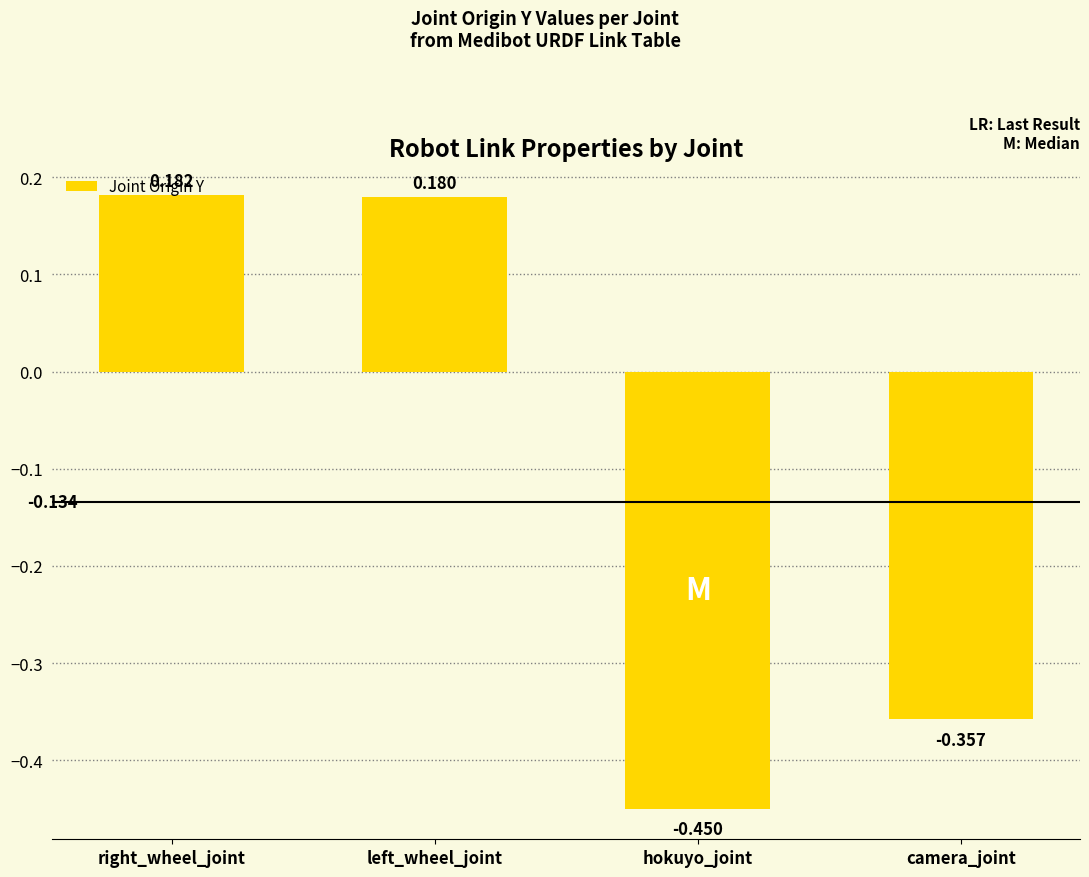

Count the values in the range 0 to 1.

2